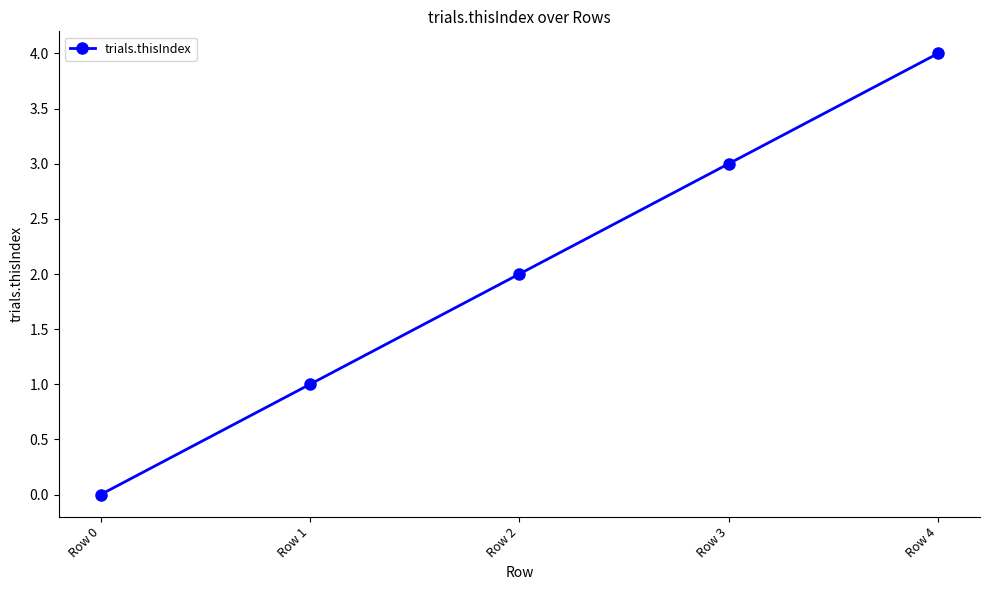

How many values are below 2?

2